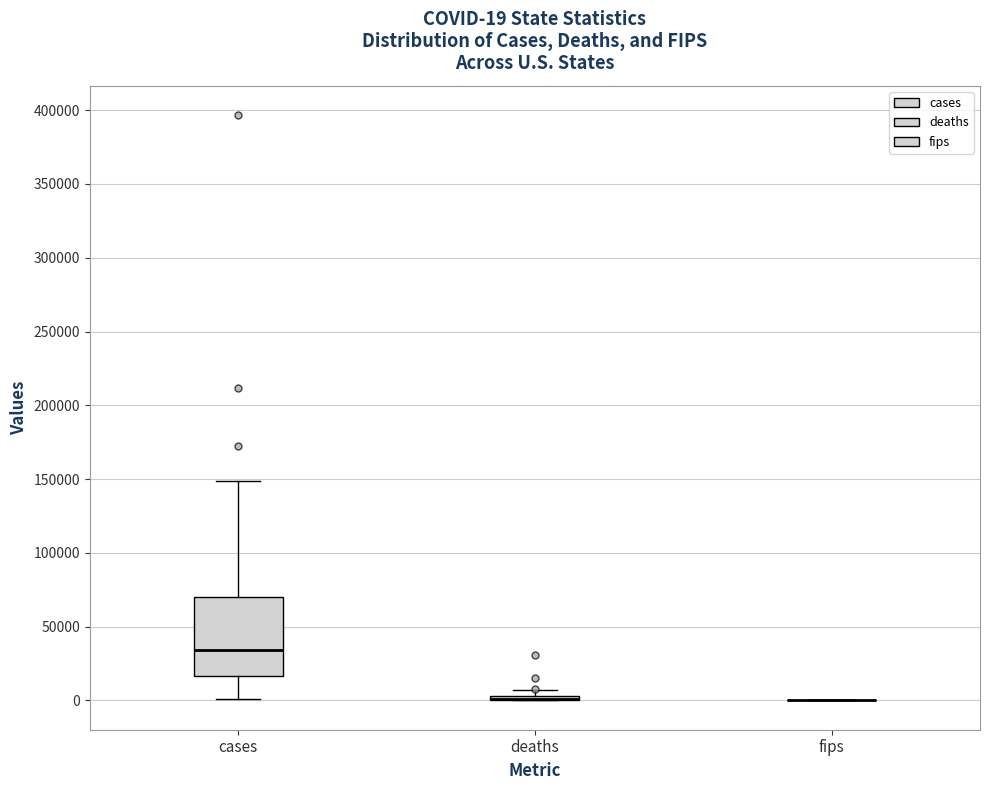

Which box is the tallest, from its lower edge to its upper edge?

cases